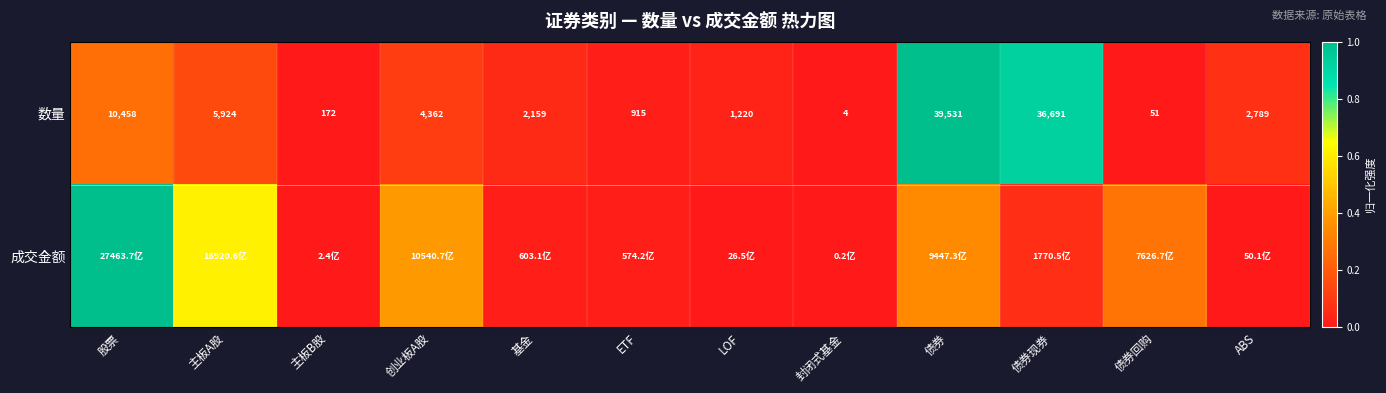

Rank the categories by 数量 value from highest to lowest.

债券, 债券现券, 股票, 主板A股, 创业板A股, ABS, 基金, LOF, ETF, 主板B股, 债券回购, 封闭式基金